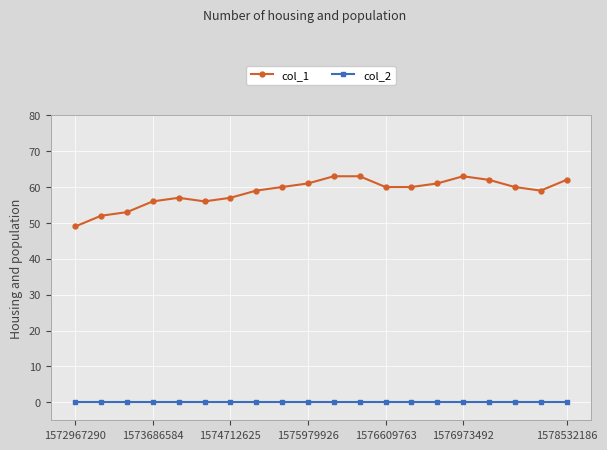

Reading right to left, what are all the values shown in this chart?

col_1: 62	59	60	62	63	61	60	60	63	63	61	60	59	57	56	57	56	53	52	49
col_2: 0	0	0	0	0	0	0	0	0	0	0	0	0	0	0	0	0	0	0	0